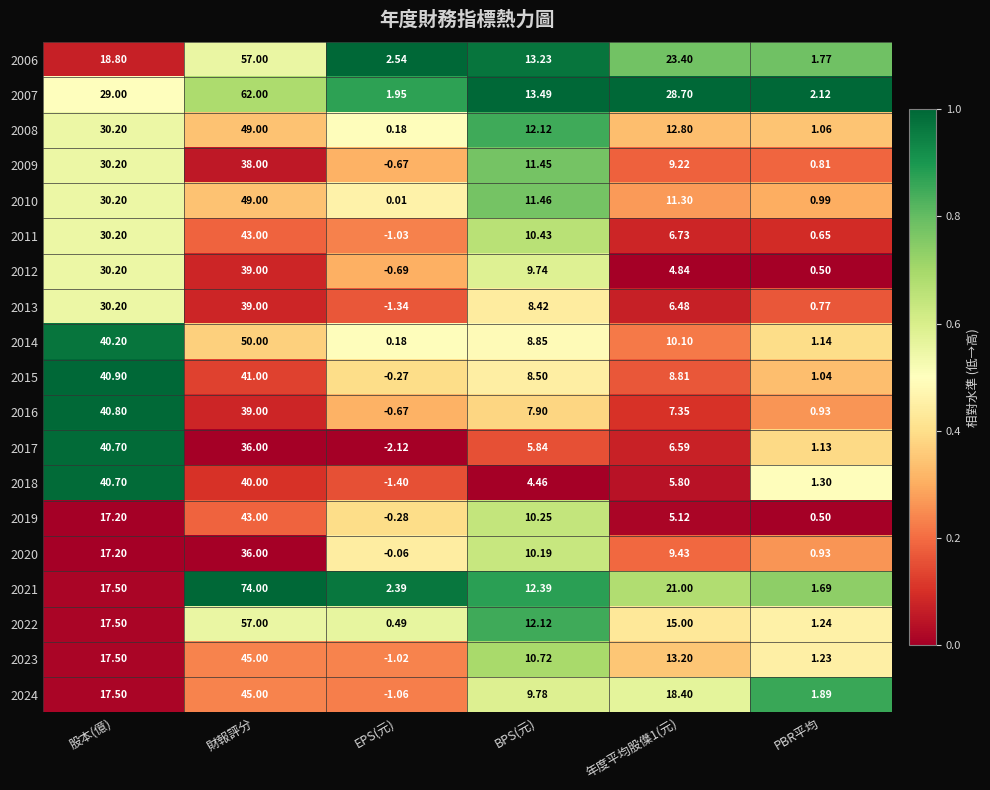

Which category has the highest value across all series?

財報評分